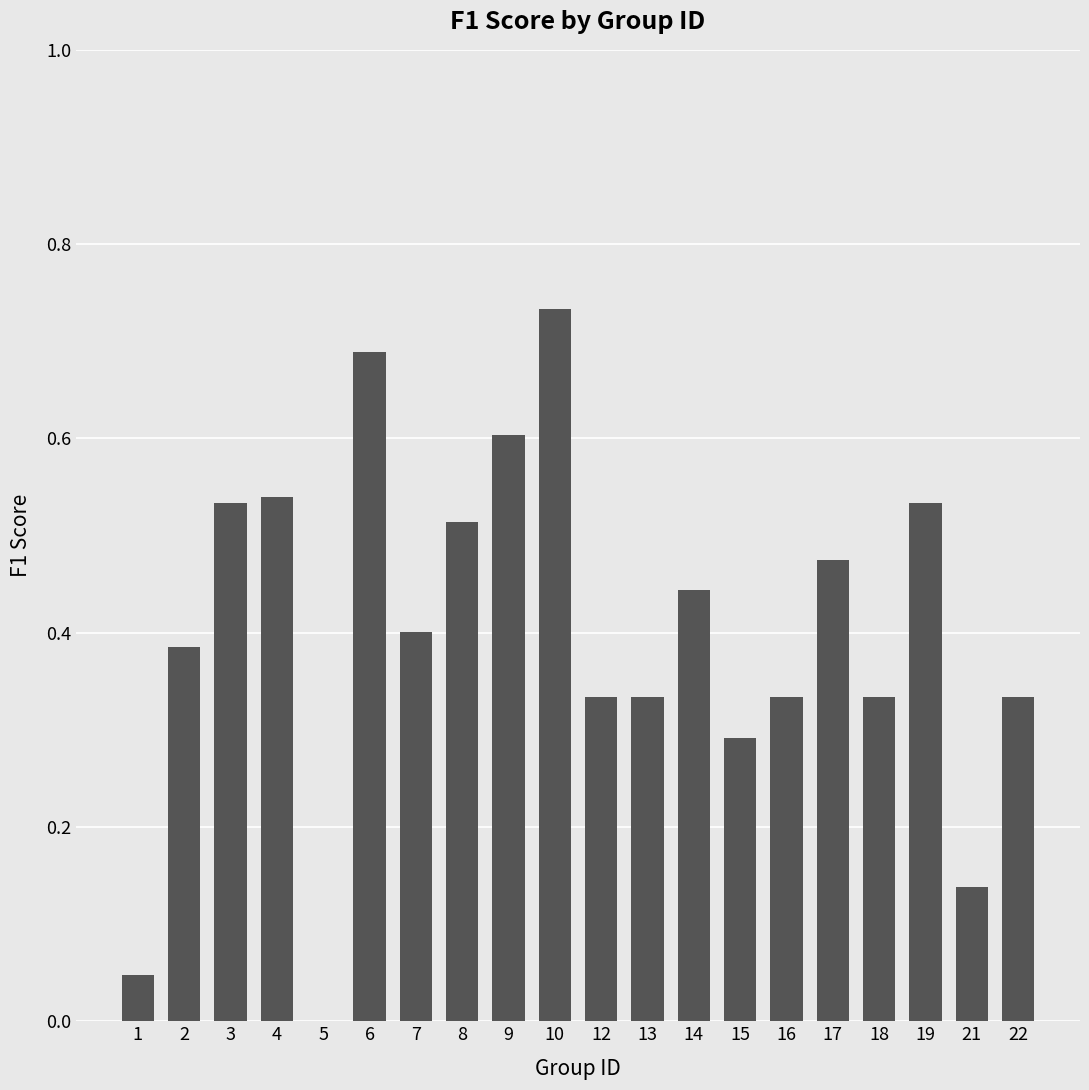

What is the change in value from 18 to 19?

+0.2